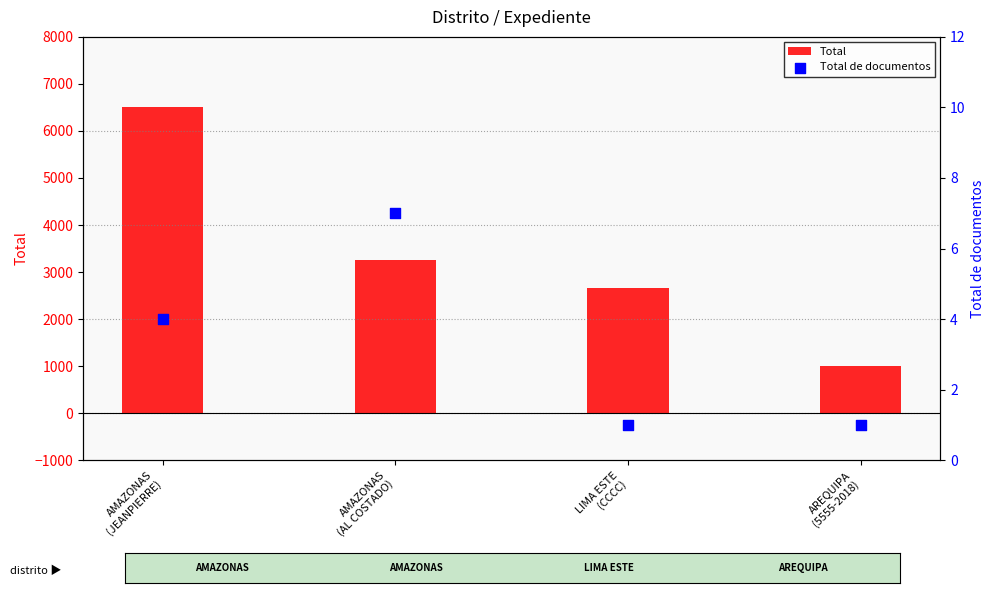

At which category is the sum across all series the highest?

AMAZONAS
(JEANPIERRE)